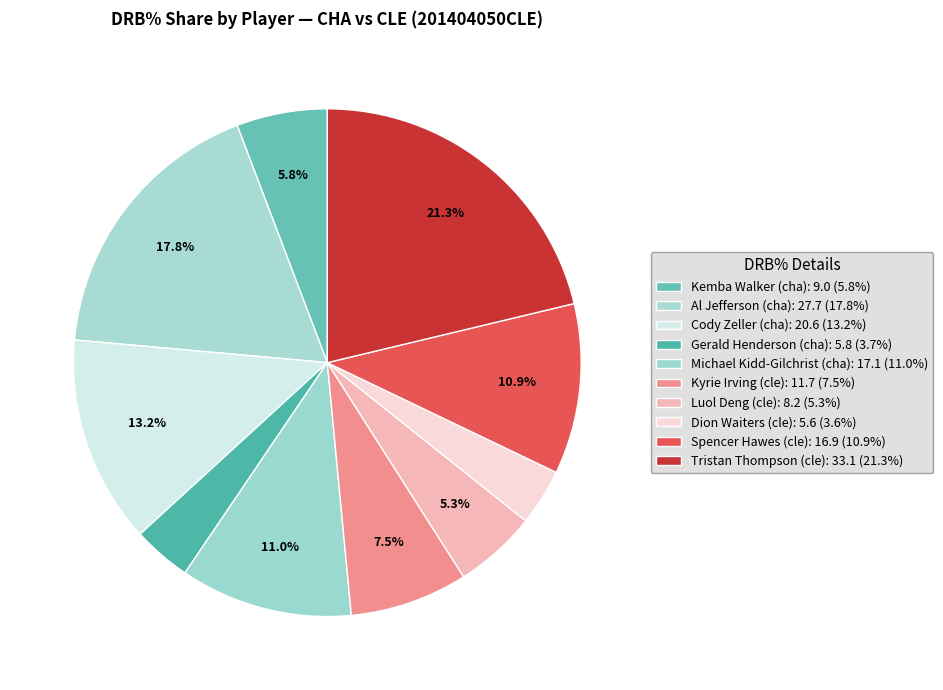

Approximately how many times larger is the value at Al Jefferson (cha) compared to Tristan Thompson (cle)?

0.8